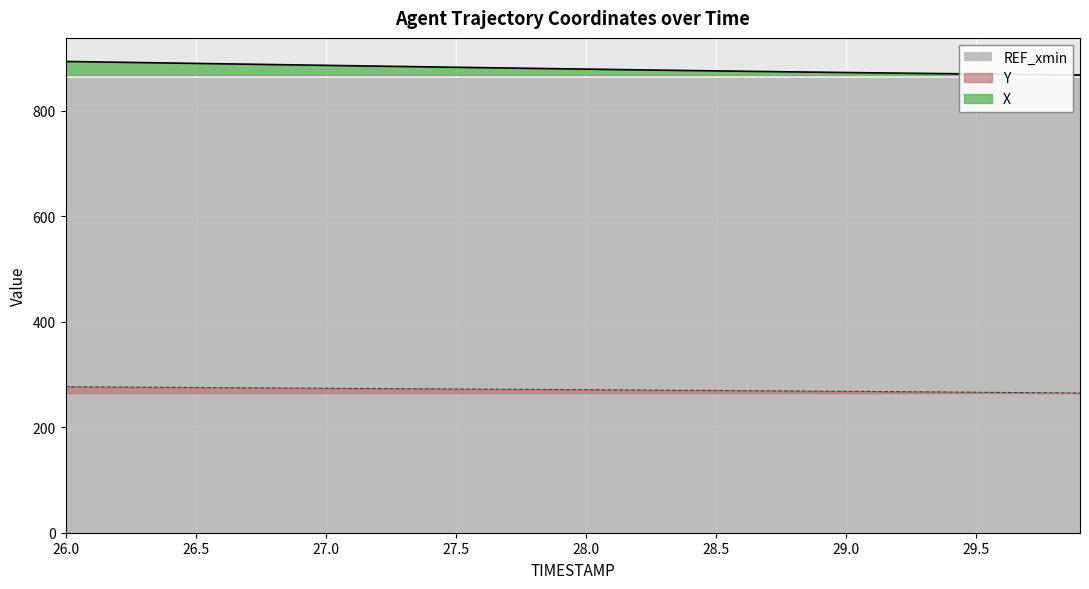

The X series shows 868.2 at 29.8. True or false?

True